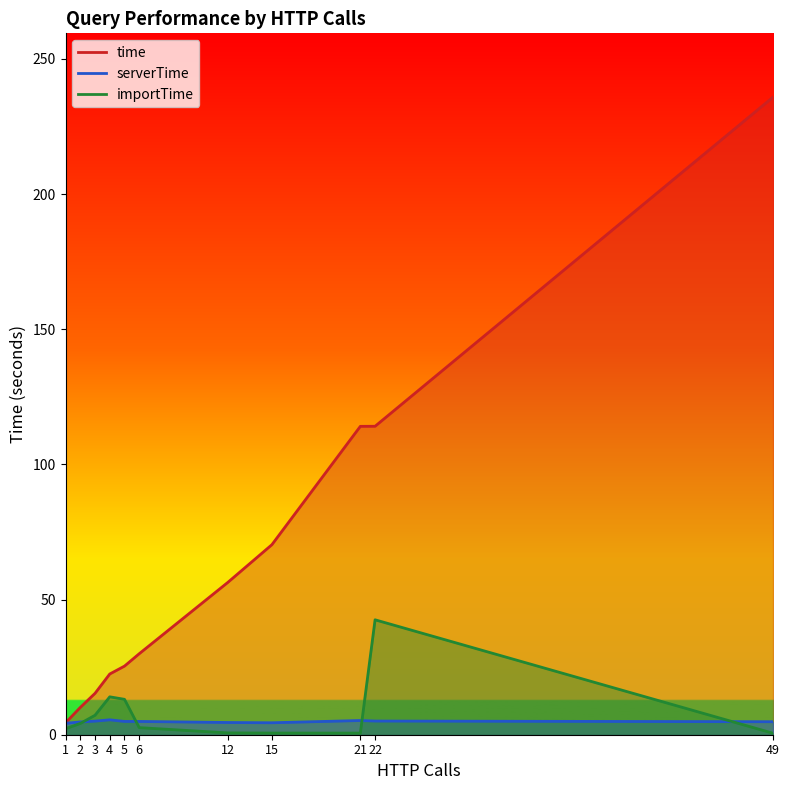

In serverTime, how many points are higher than both neighbors (excluding endpoints)?

2